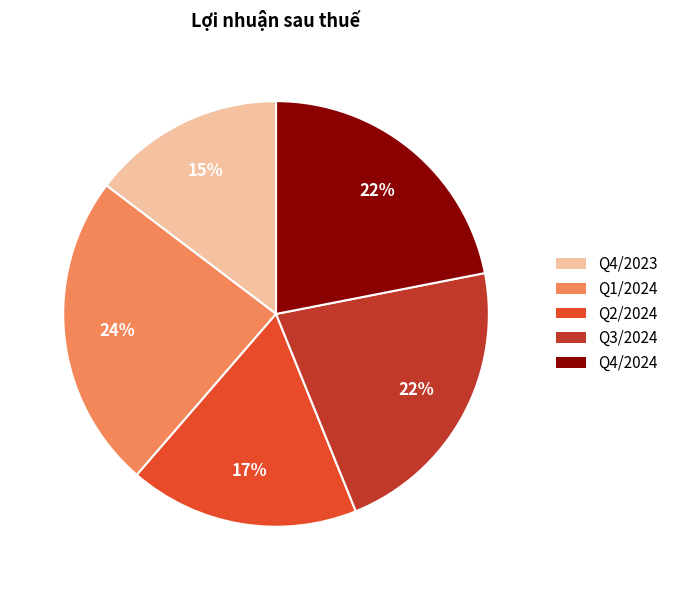

Combined, do Q3/2024 and Q4/2024 account for over 50%?

No